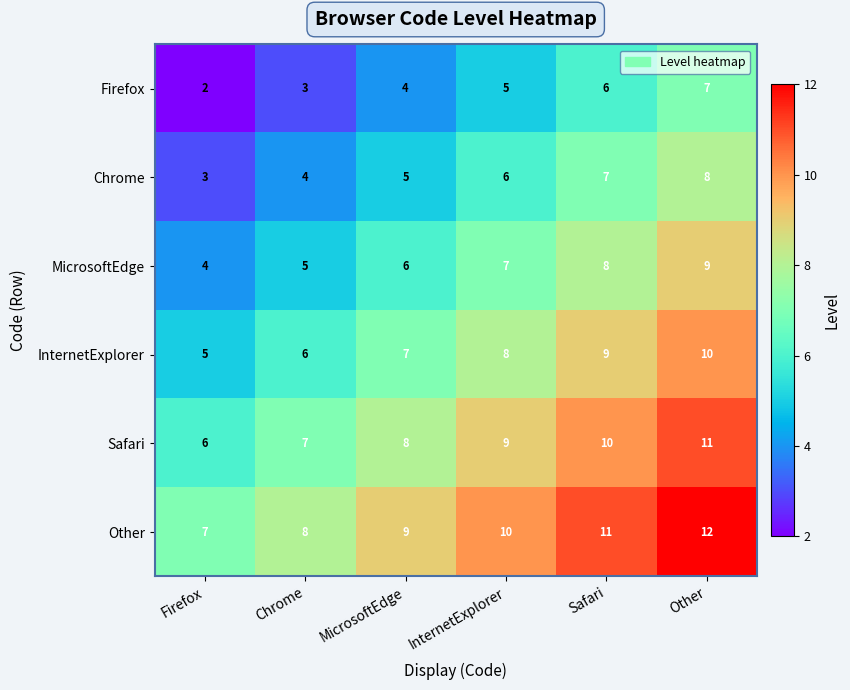

At which category is the sum across all series the highest?

Other